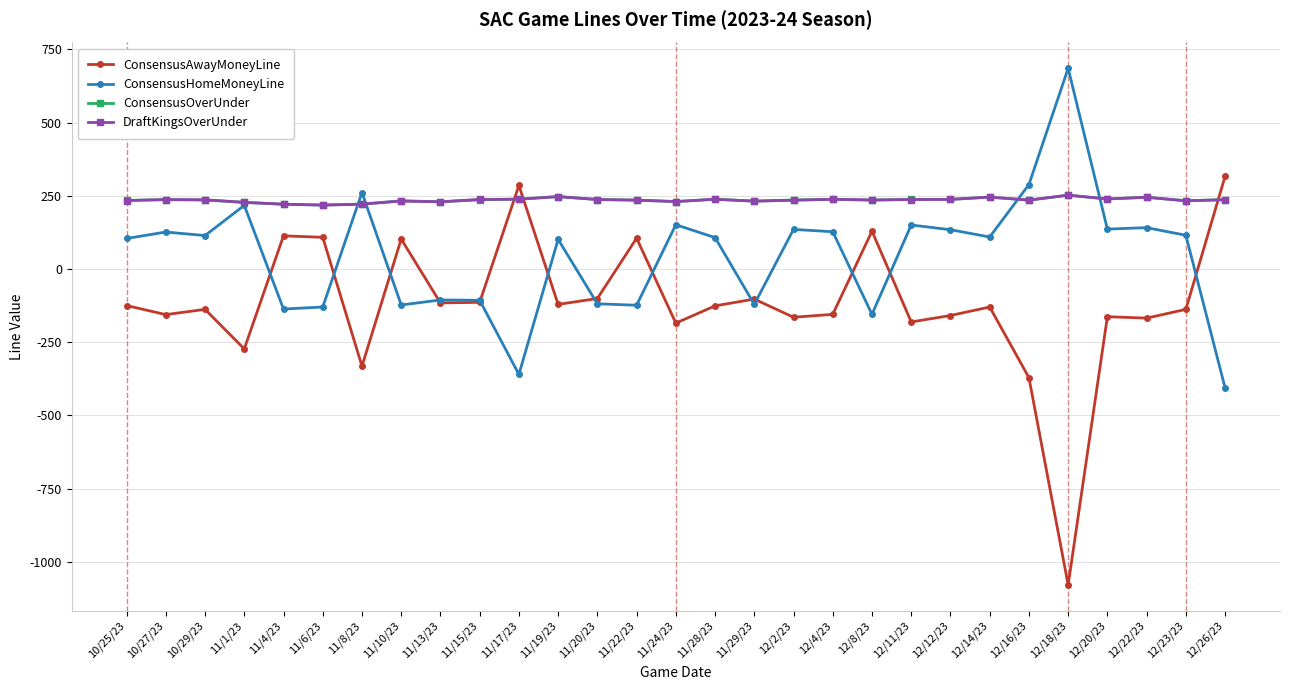

What is the spread (max minus min) of values at 11/15/23?

351.5